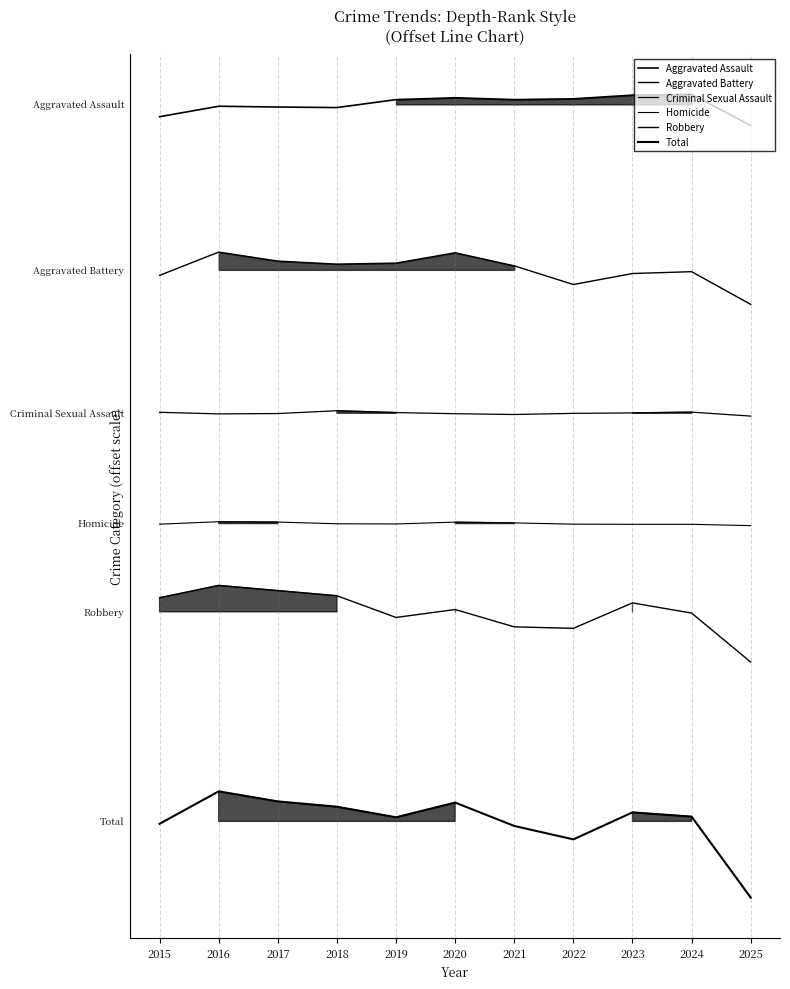

Reading left to right, list all the values displayed in this chart.

Aggravated Assault: 2015=-11.1	2016=-1.7	2017=-2.4	2018=-2.9	2019=4.3	2020=6.0	2021=4.3	2022=5.1	2023=8.4	2024=9.1	2025=-19.2
Aggravated Battery: 2015=-155.0	2016=-133.9	2017=-142.0	2018=-144.8	2019=-143.8	2020=-134.5	2021=-146.4	2022=-163.3	2023=-153.3	2024=-151.6	2025=-181.3
Criminal Sexual Assault: 2015=-279.1	2016=-280.6	2017=-280.3	2018=-277.7	2019=-279.4	2020=-280.4	2021=-281.1	2022=-280.1	2023=-279.7	2024=-279.0	2025=-282.6
Homicide: 2015=-380.6	2016=-378.3	2017=-378.6	2018=-380.2	2019=-380.4	2020=-378.7	2021=-379.4	2022=-380.6	2023=-380.7	2024=-380.7	2025=-381.9
Robbery: 2015=-447.3	2016=-436.1	2017=-440.8	2018=-445.5	2019=-465.1	2020=-457.9	2021=-473.7	2022=-475.0	2023=-451.9	2024=-461.2	2025=-505.6
Total: 2015=-652.2	2016=-622.8	2017=-631.9	2018=-636.7	2019=-646.3	2020=-633.0	2021=-654.2	2022=-666.3	2023=-641.8	2024=-645.7	2025=-719.1